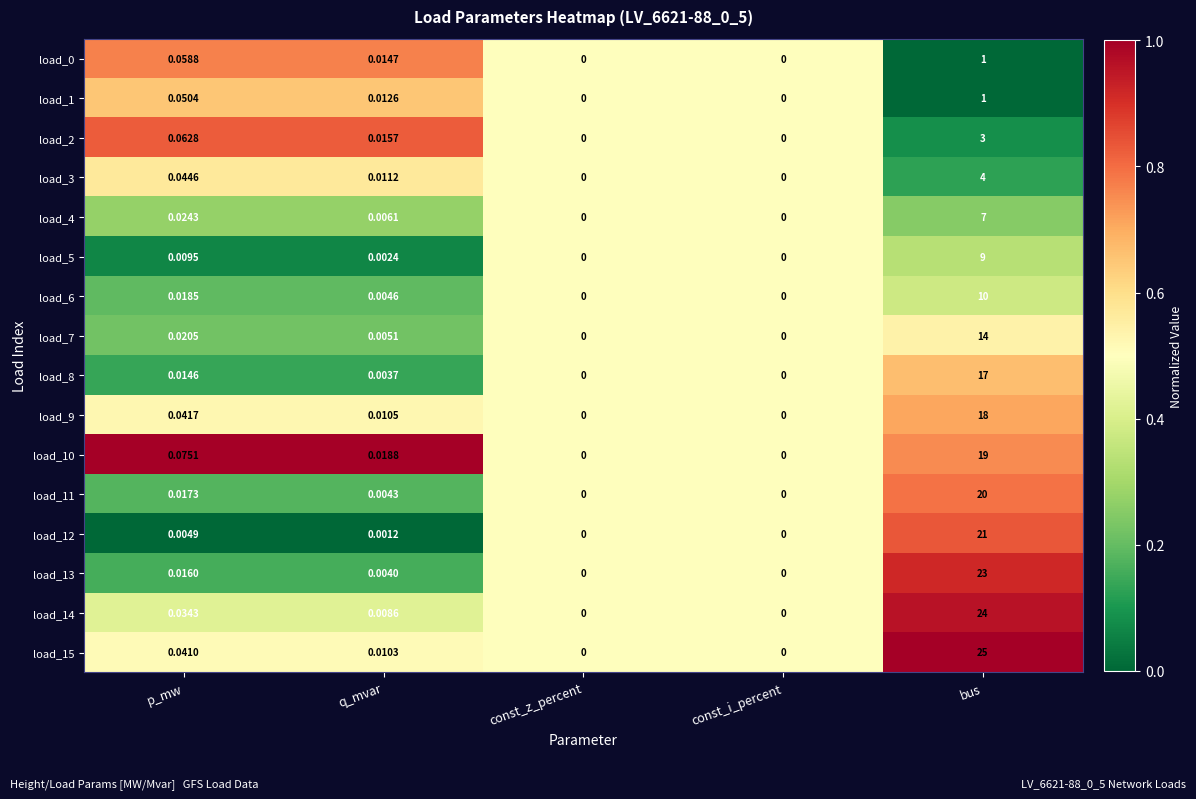

Where is load_11 nearest to the value 10?

p_mw